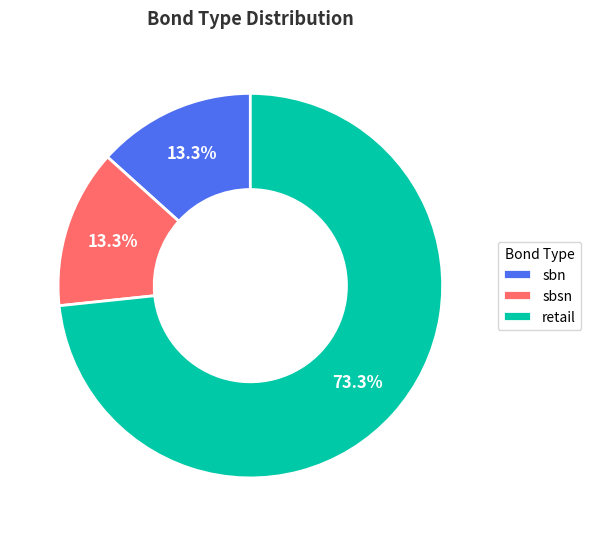

What is the majority slice?

retail